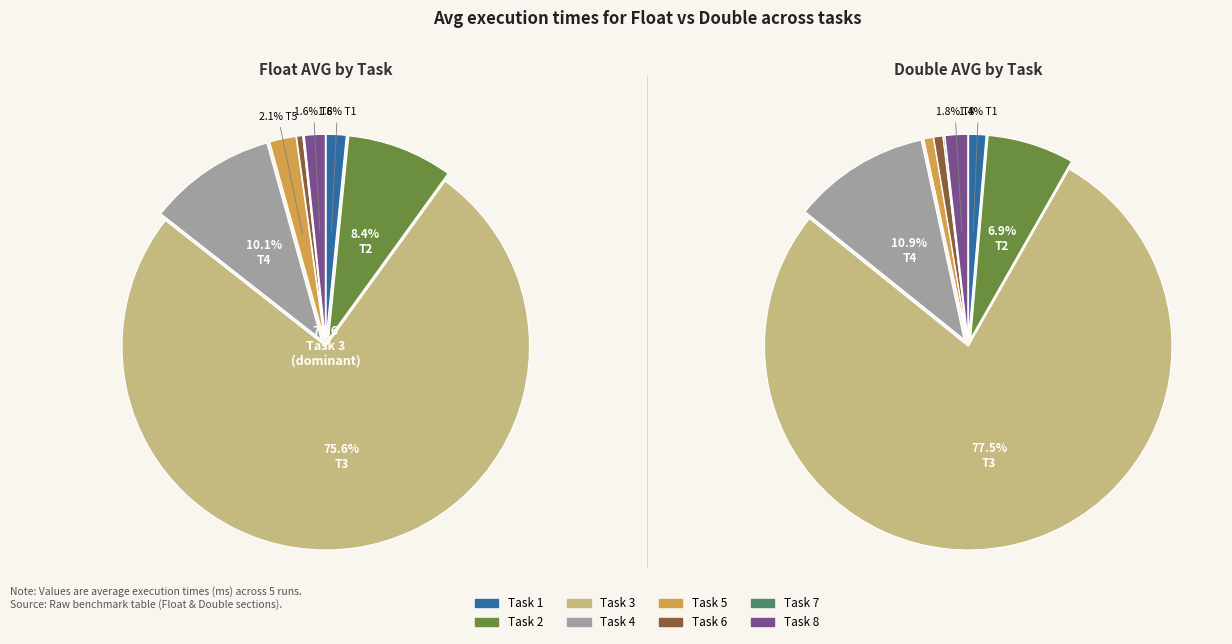

Combined, do 7 and 4 account for over 50%?

No